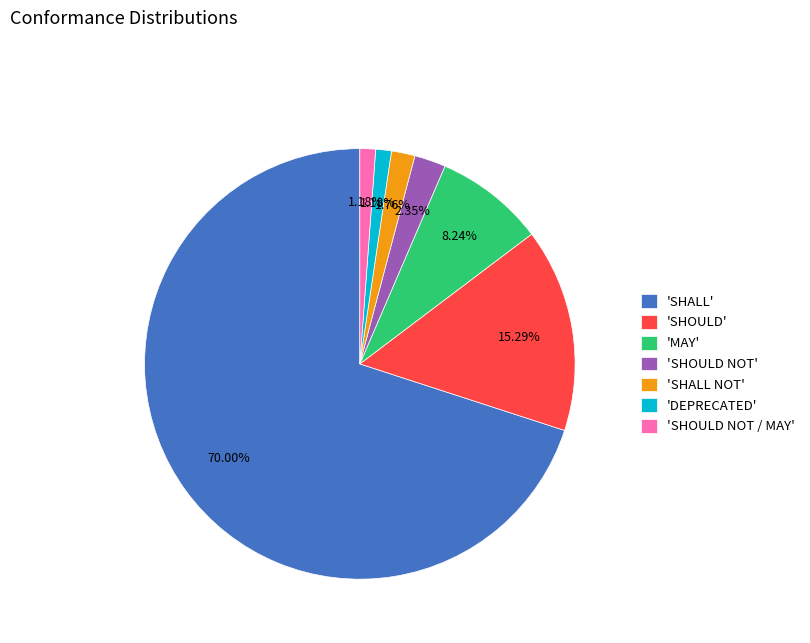

How many segments does this pie chart have?

7